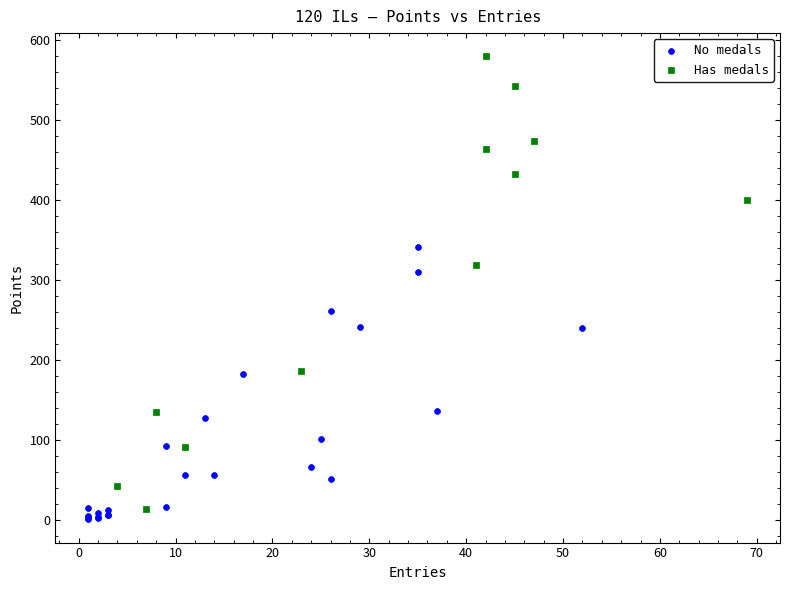

Which series contains the highest Y value?

Has medals